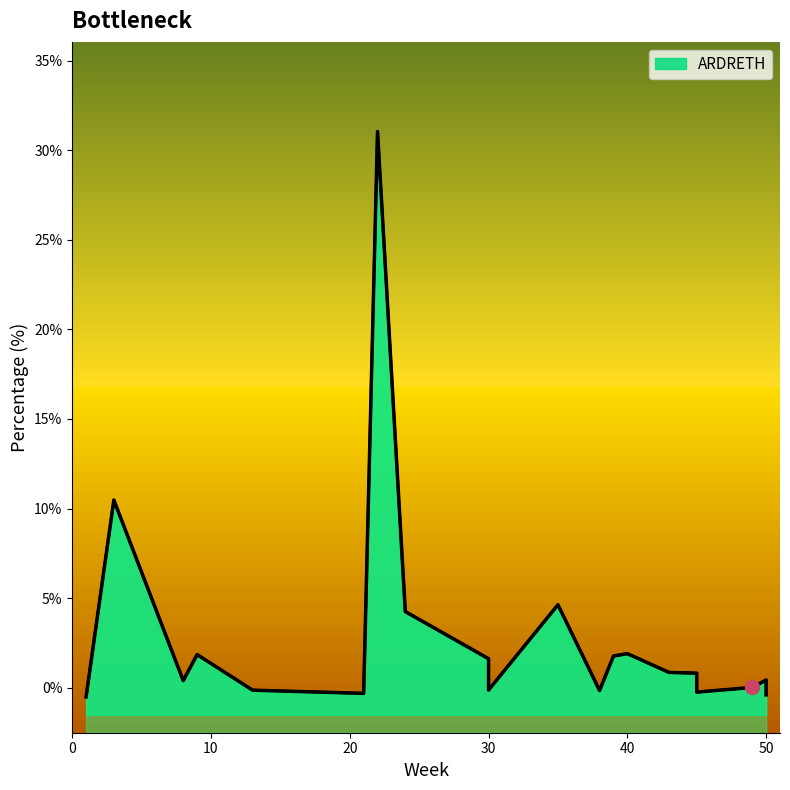

What is the smallest value displayed?

-0.5